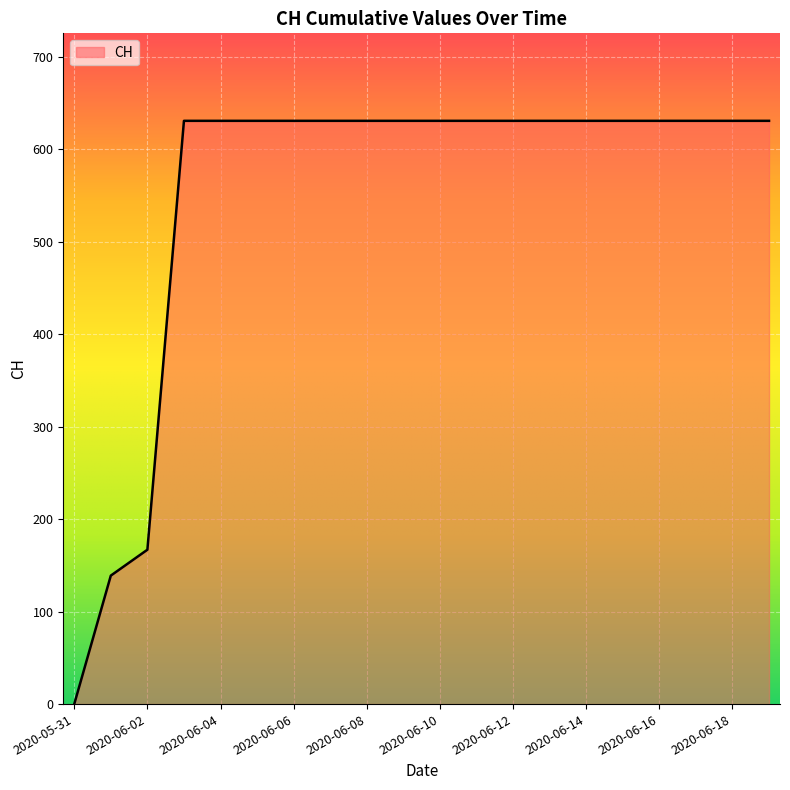

Reading right to left, transcribe all the data shown in this chart.

631	631	631	631	631	631	631	631	631	631	631	631	631	631	631	631	631	167	139	0